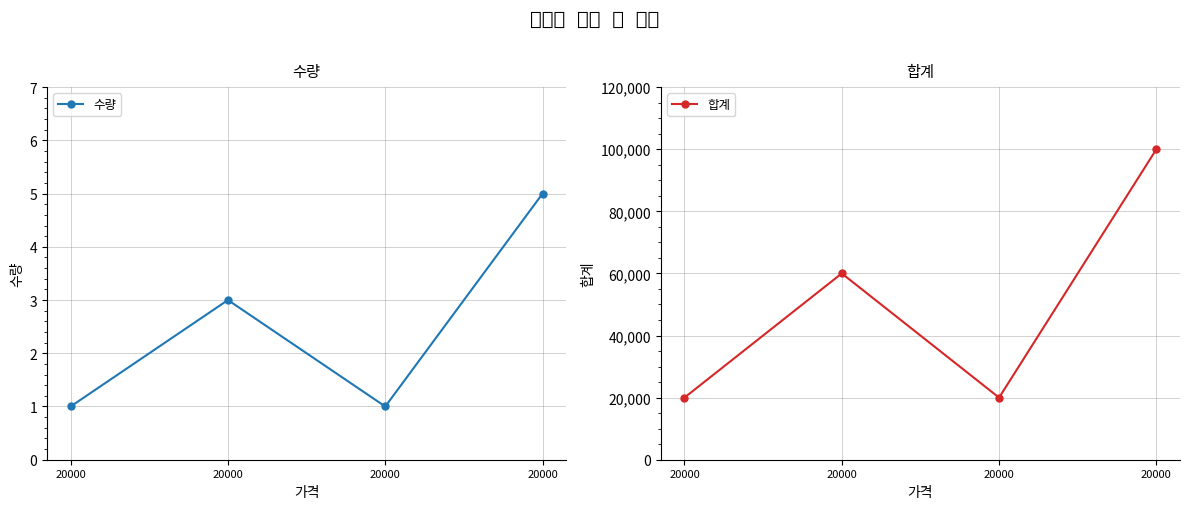

What is the total value across all series at 20000?

20001